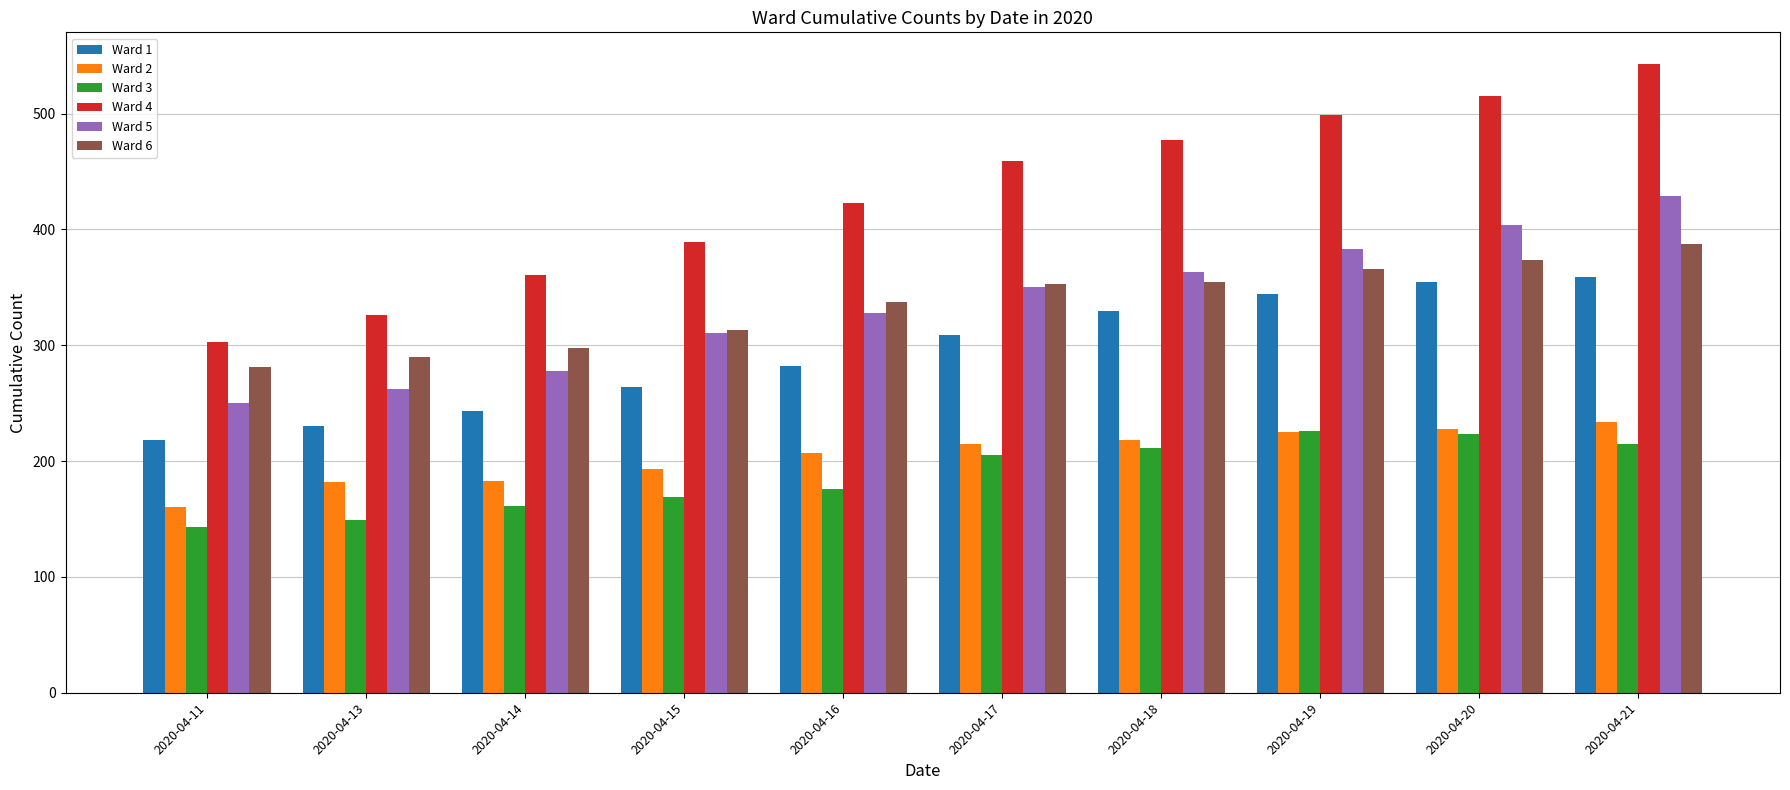

What value does the Ward 6 series have at 2020-04-13?

290